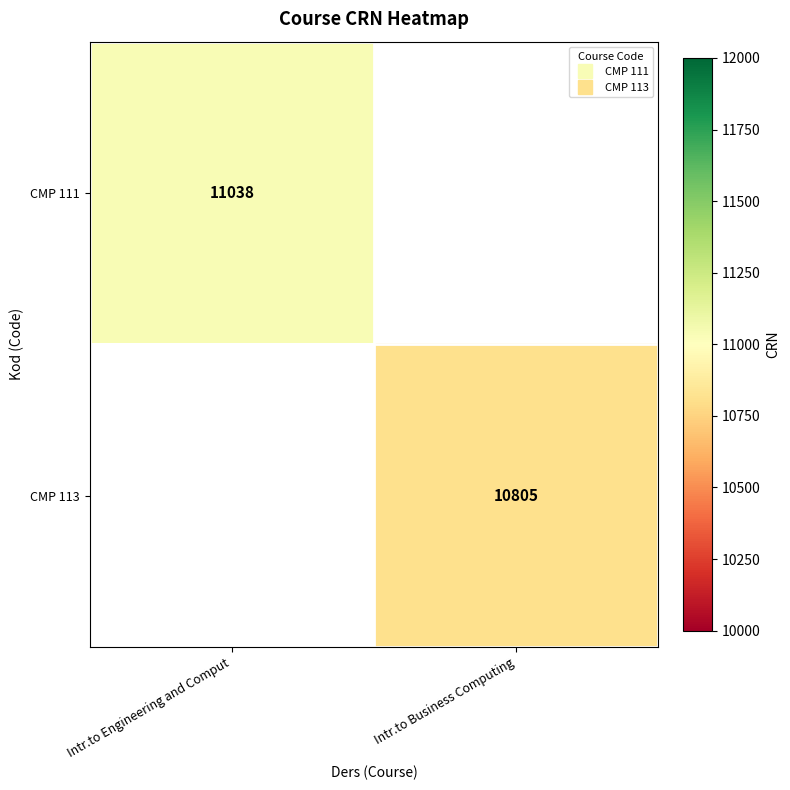

List the series in order of their peak value, highest first.

CMP 111, CMP 113